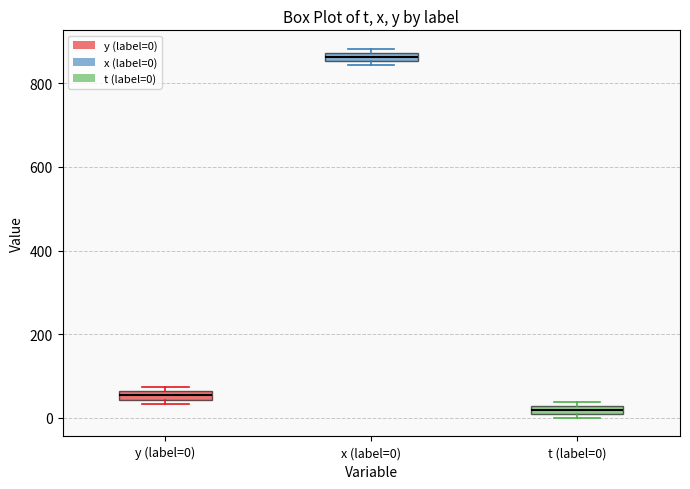

Where is the upper edge of the box for y (label=0) on the y-axis? The values are not printed on the chart, so give them approximately, as read against the axis.

60